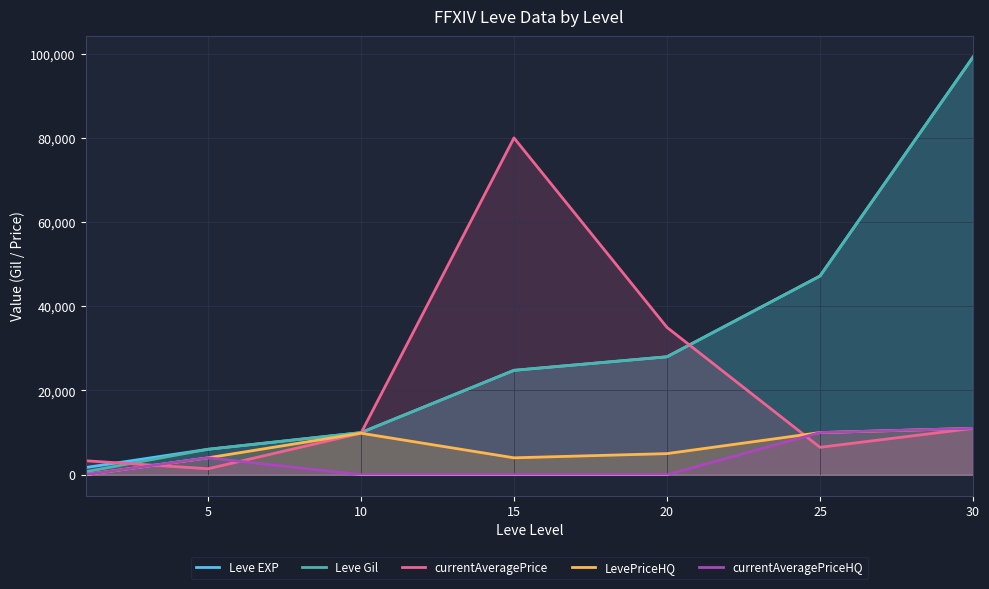

Reading left to right, transcribe all the data shown in this chart.

Leve EXP: 1690	6030	9990	24790	28010	47200	99220
Leve Gil: 690	6030	9990	24790	28010	47200	99220
currentAveragePrice: 3307	1400	9850	80015	34998	6500	11000
LevePriceHQ: 0	4000	9850	4001	5000	10000	11000
currentAveragePriceHQ: 0	4000	0	0	0	10000	11000